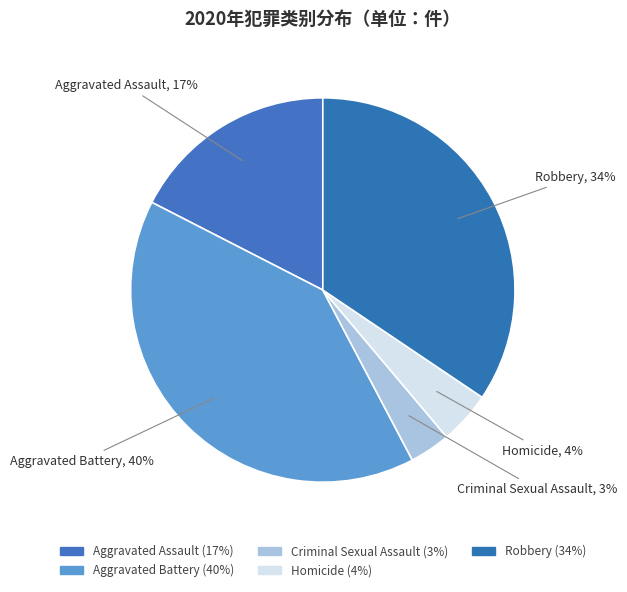

To the nearest percent, what portion does Criminal Sexual Assault represent?

3%